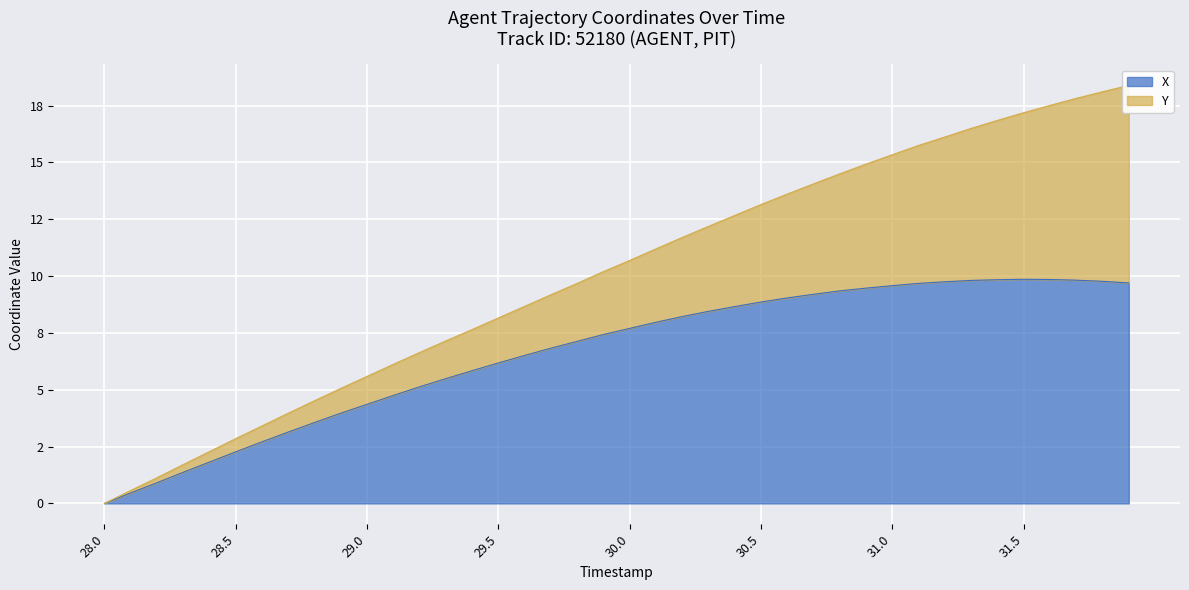

At which category does the data reach its first local peak?

31.5